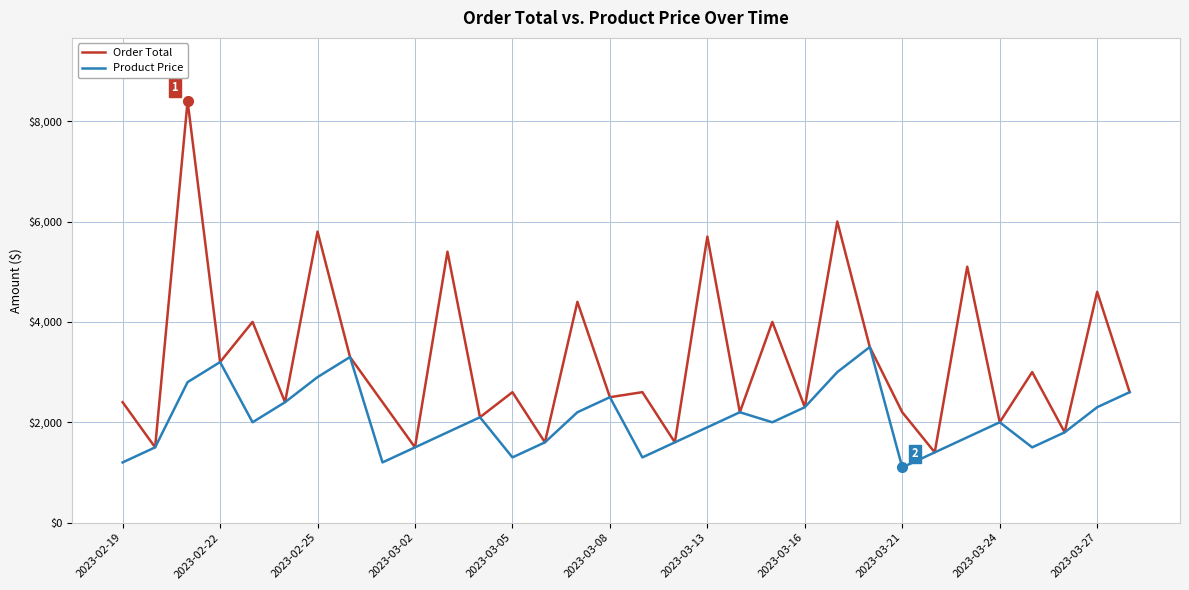

Which series has the largest total across all categories?

Order Total